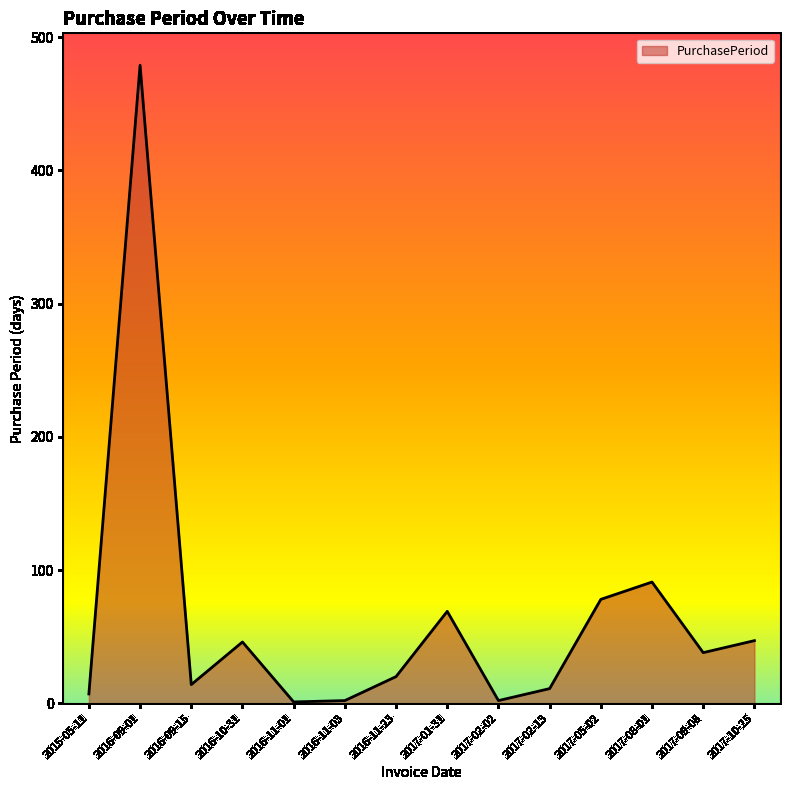

What is the change in value from 2016-09-01 to 2017-02-13?

-468